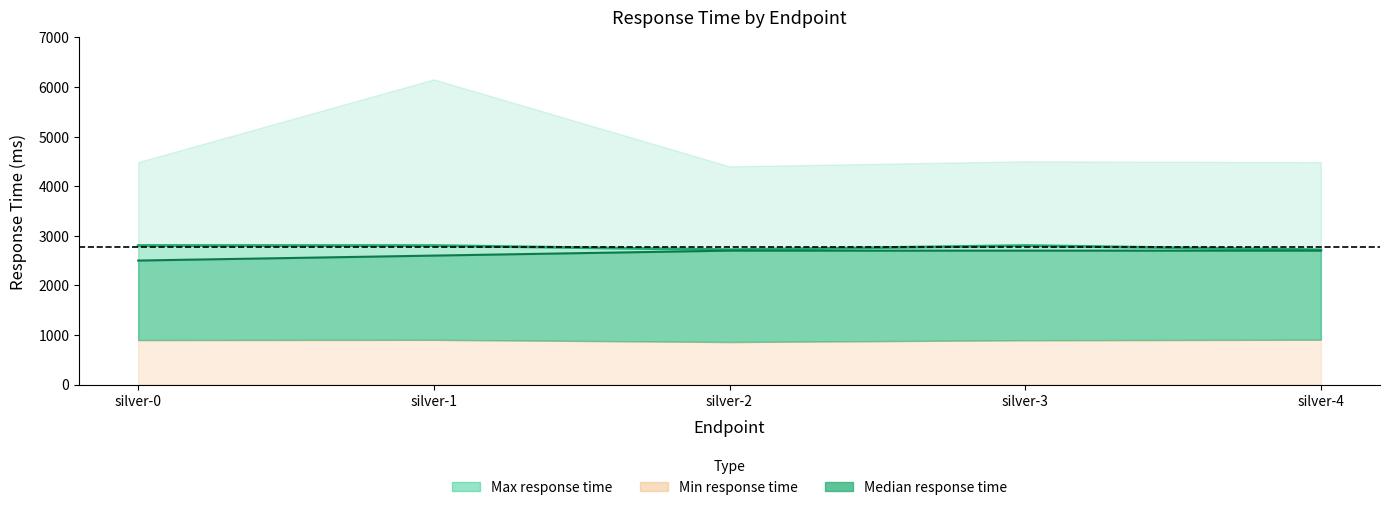

Does the chart have visible grid lines?

No